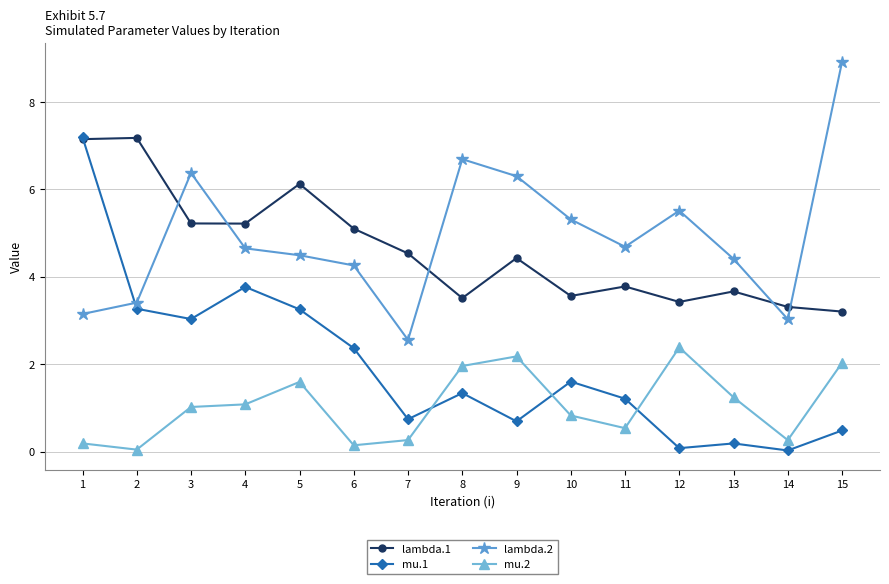

True or false: lambda.1 has more than 1 points higher than both neighbors.

True